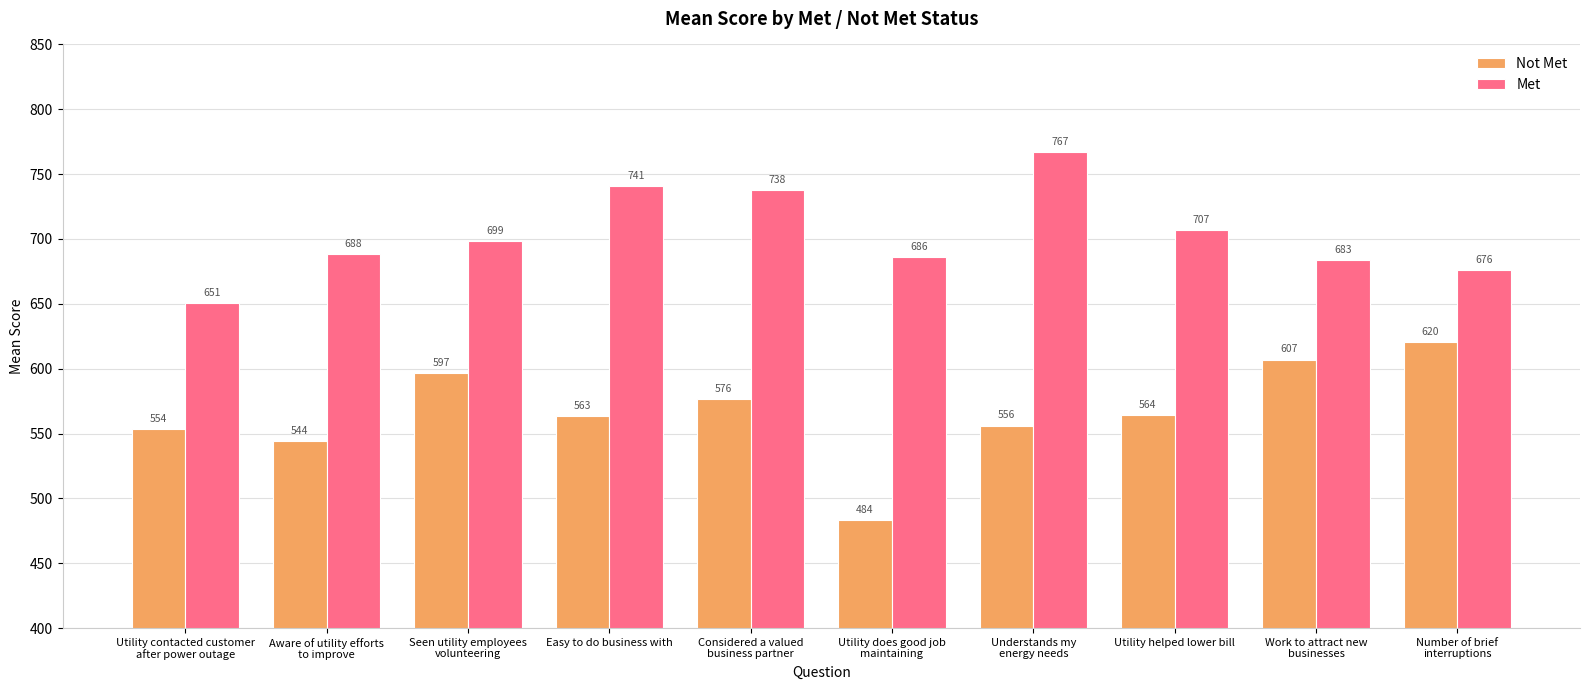

Rank the series at Utility contacted customer
after power outage from lowest to highest value.

Not Met, Met